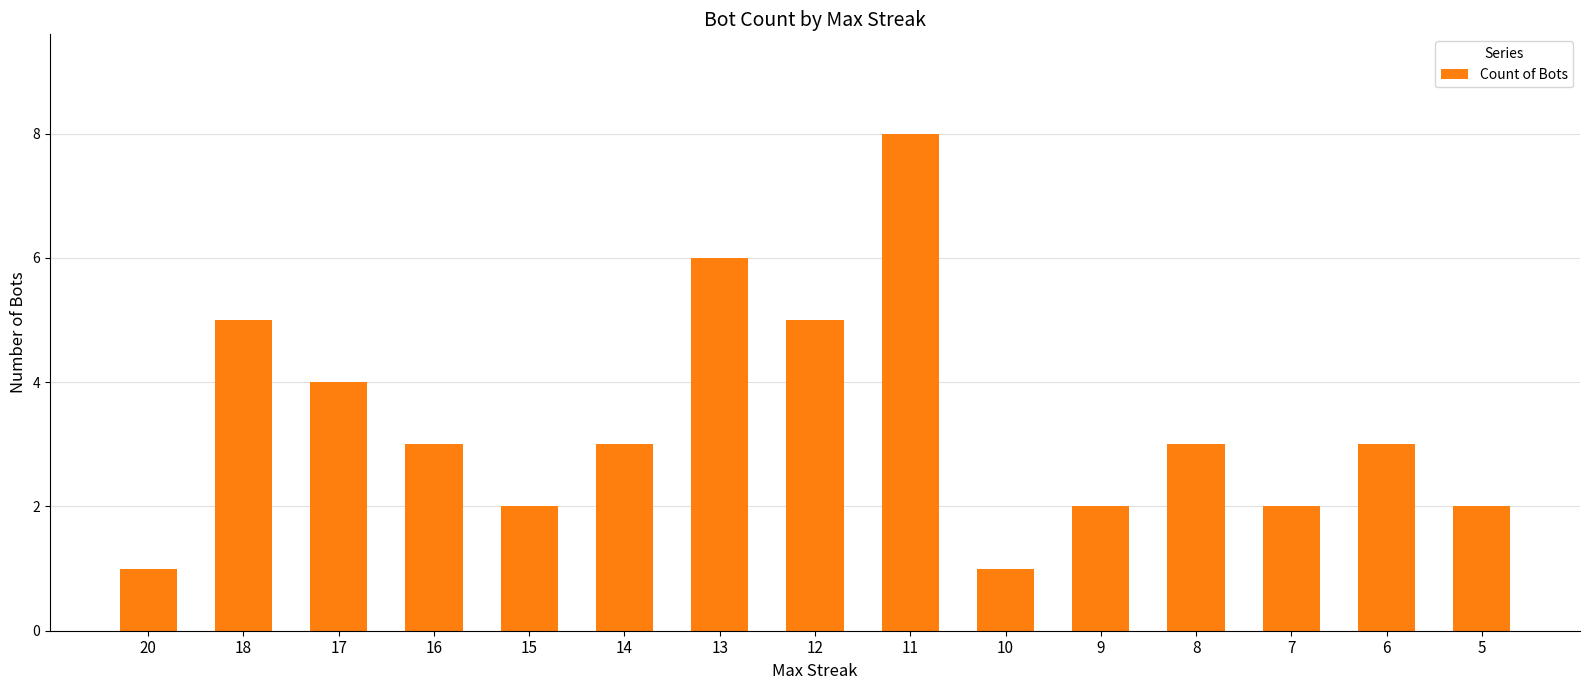

Where is the data nearest to the value 4?

17